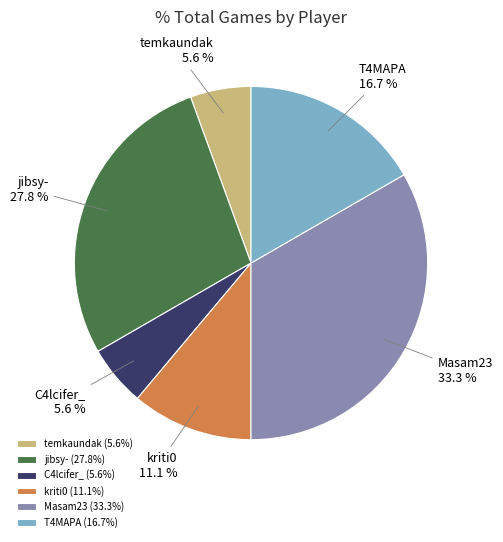

Do temkaundak and kriti0 together represent more than half of the pie?

No